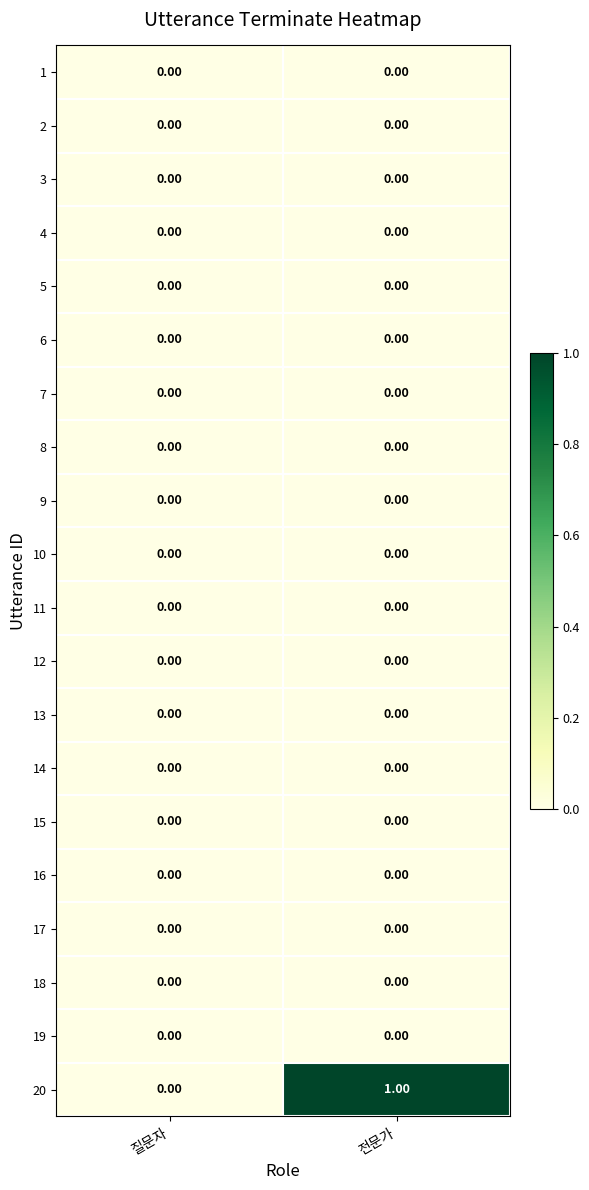

Which series has the largest range (max minus min)?

20